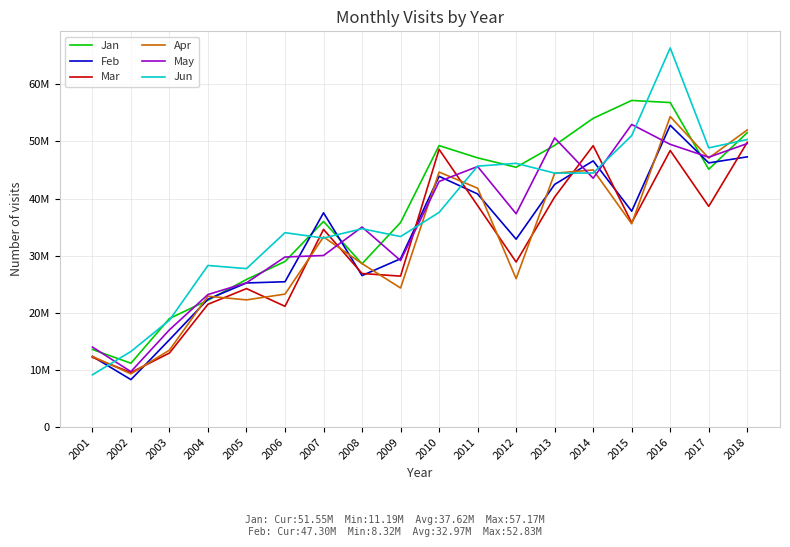

Is the value of May at 2006 greater than the value of Jun at 2014?

No